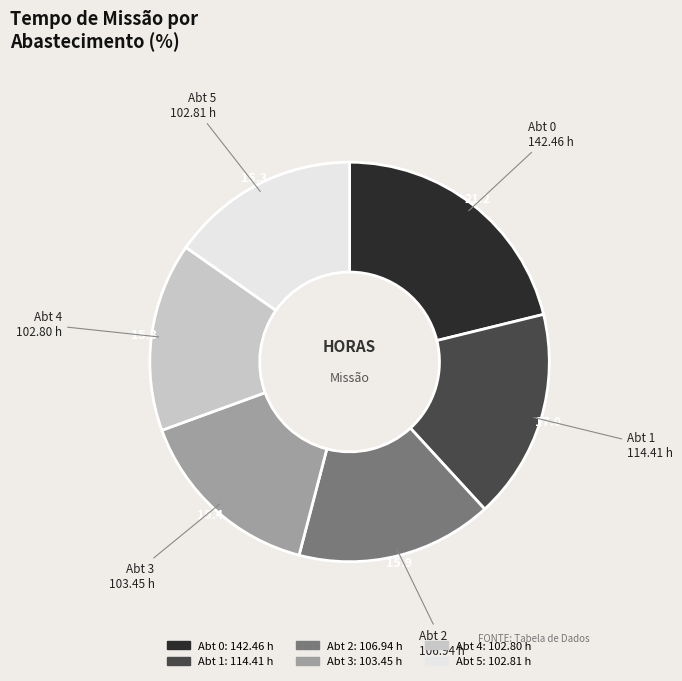

Count the number of slices in the pie.

6